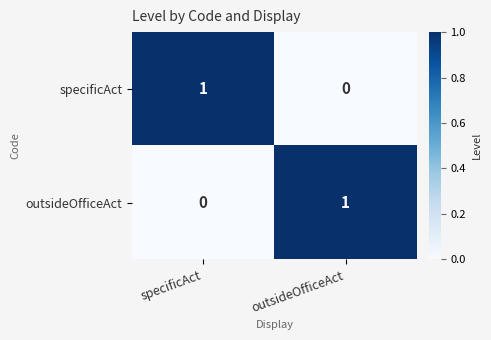

The outsideOfficeAct series shows 0 at specificAct. True or false?

True